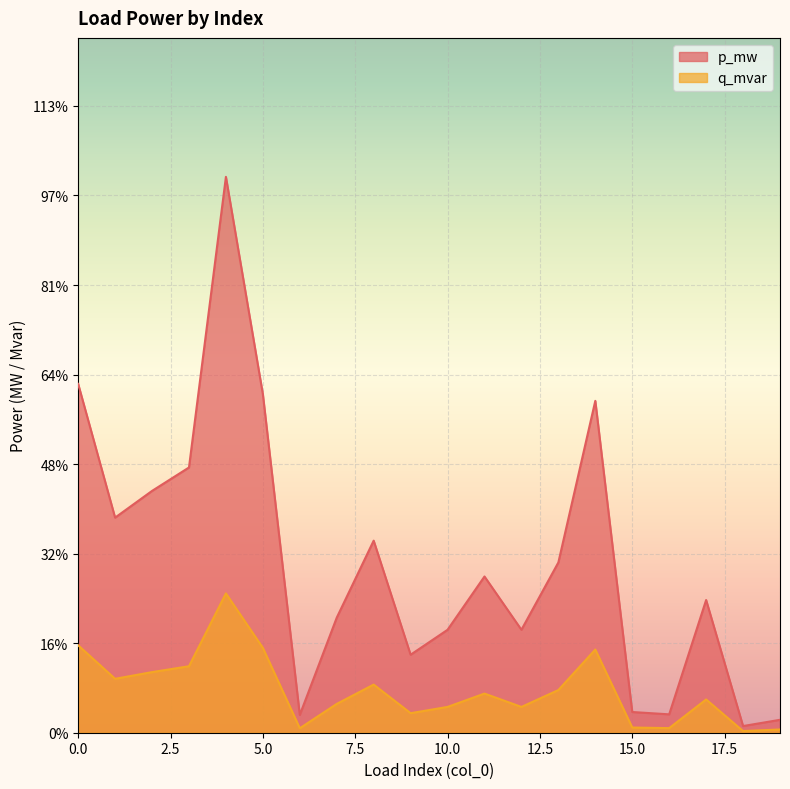

Does the chart display data point markers on the line(s)?

No